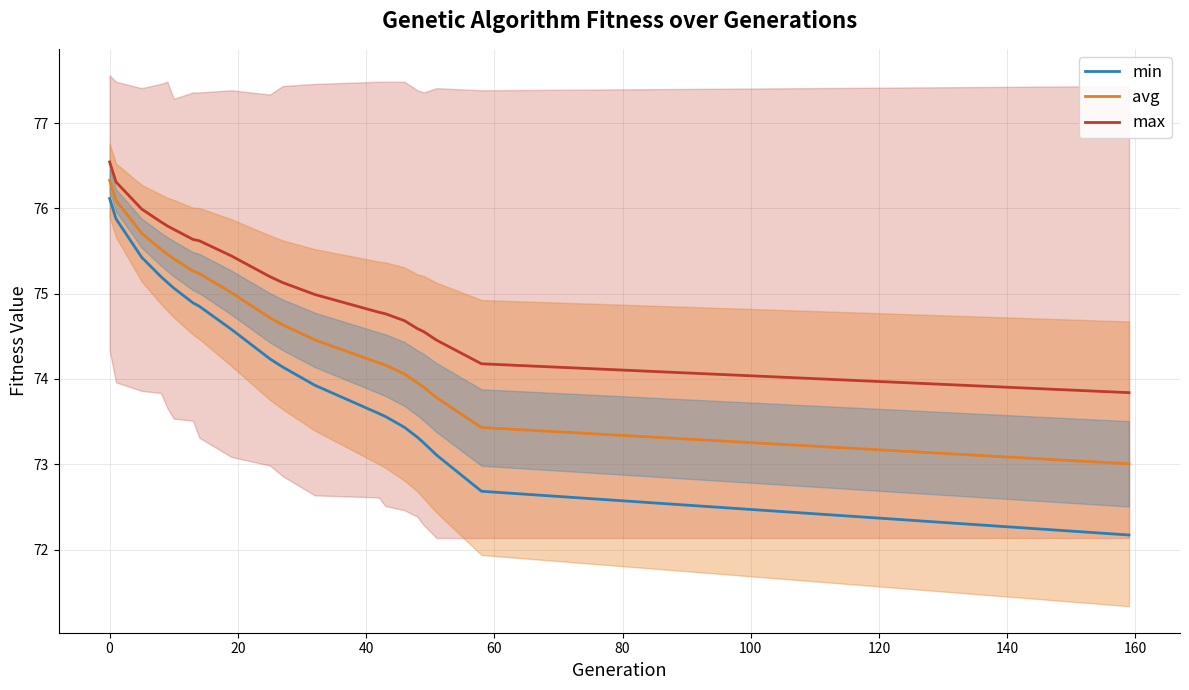

Does the chart have visible grid lines?

Yes